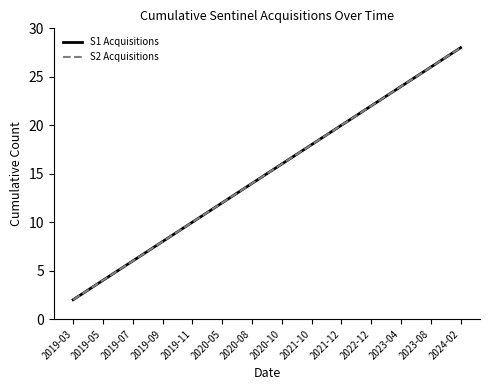

True or false: S2 Acquisitions and S1 Acquisitions cross at least once.

False